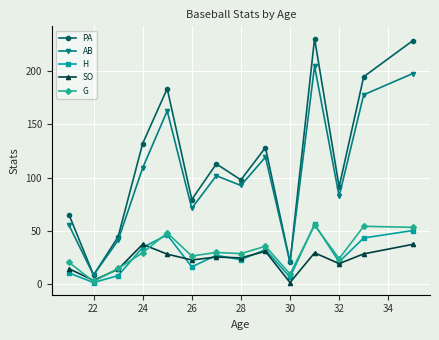

In PA, how many points are higher than both neighbors (excluding endpoints)?

4